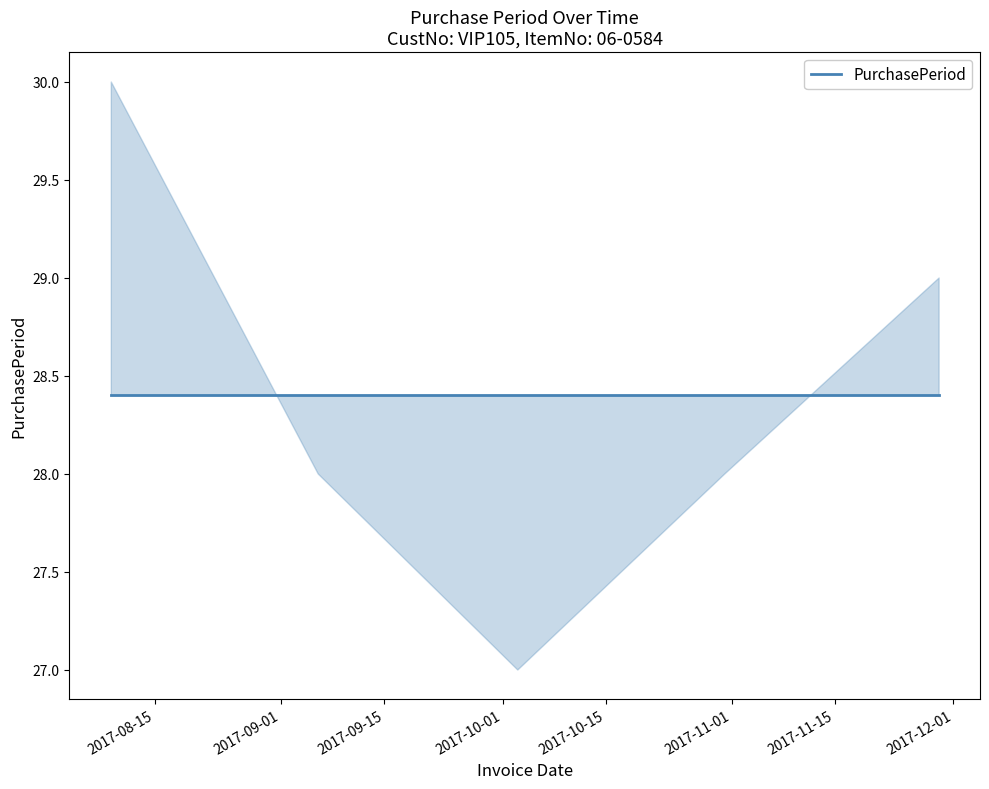

How many data points does each series have?

5